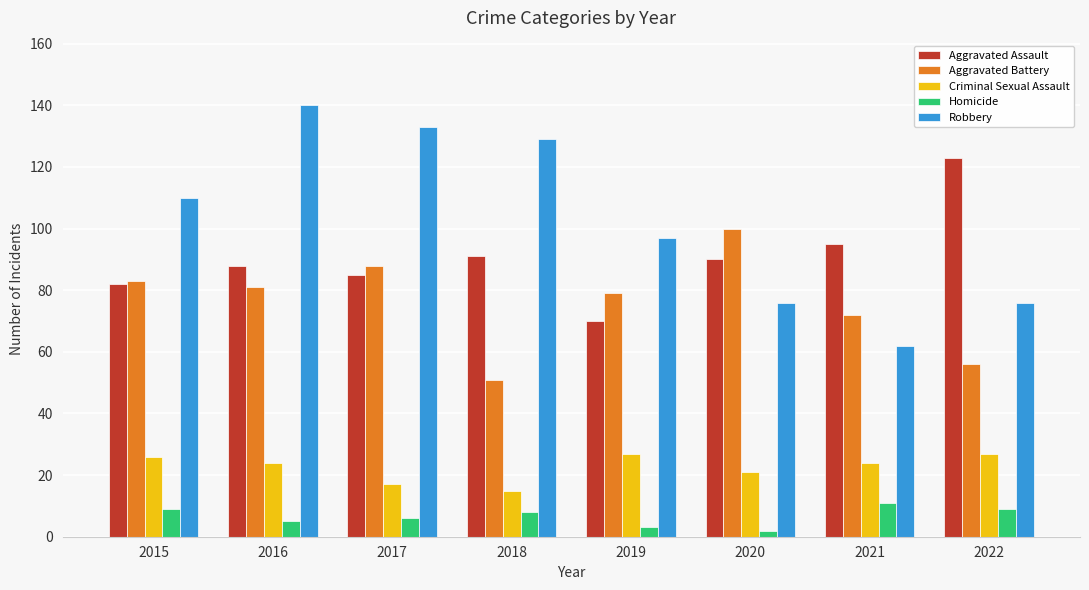

At which label is Robbery closest to 101?

2019